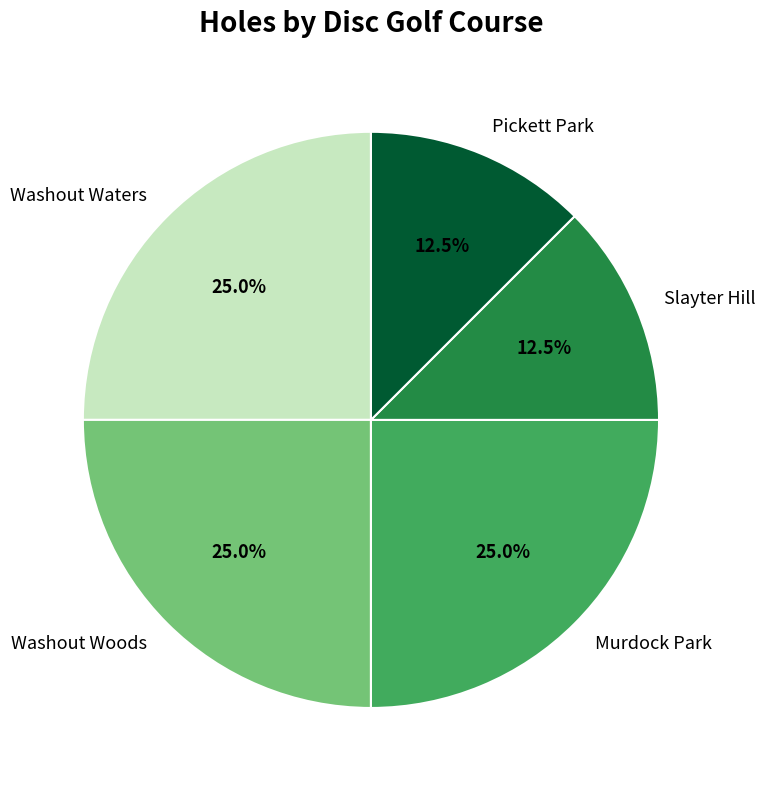

What portion of the pie excludes Washout Woods?

75.0%